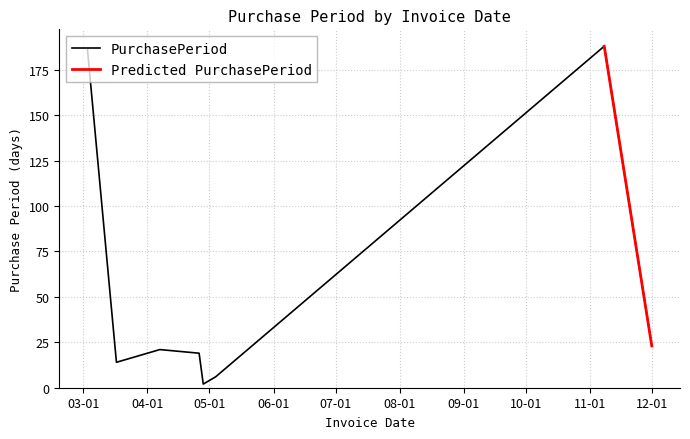

True or false: the data shows 2 at 2017-04-28.

True